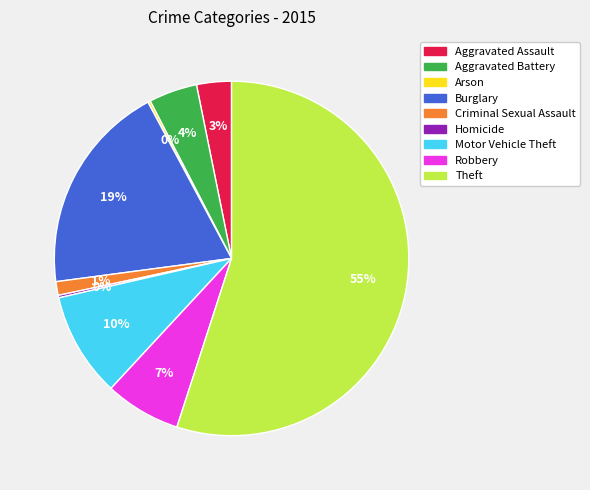

Between Aggravated Assault and Criminal Sexual Assault, which is larger?

Aggravated Assault